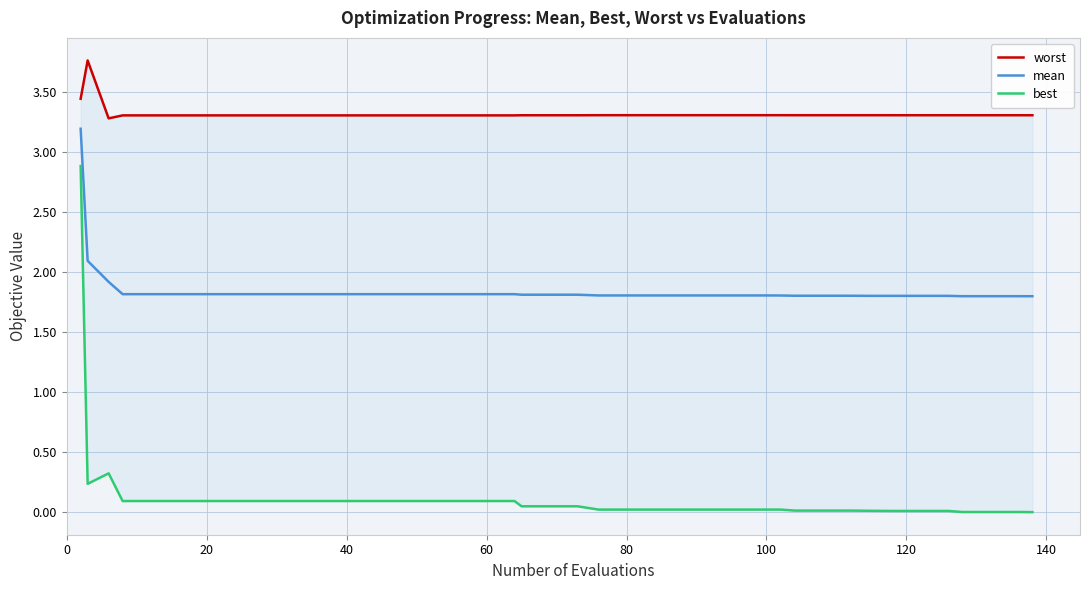

What is the value of the worst point at the 29th from the left?

3.3